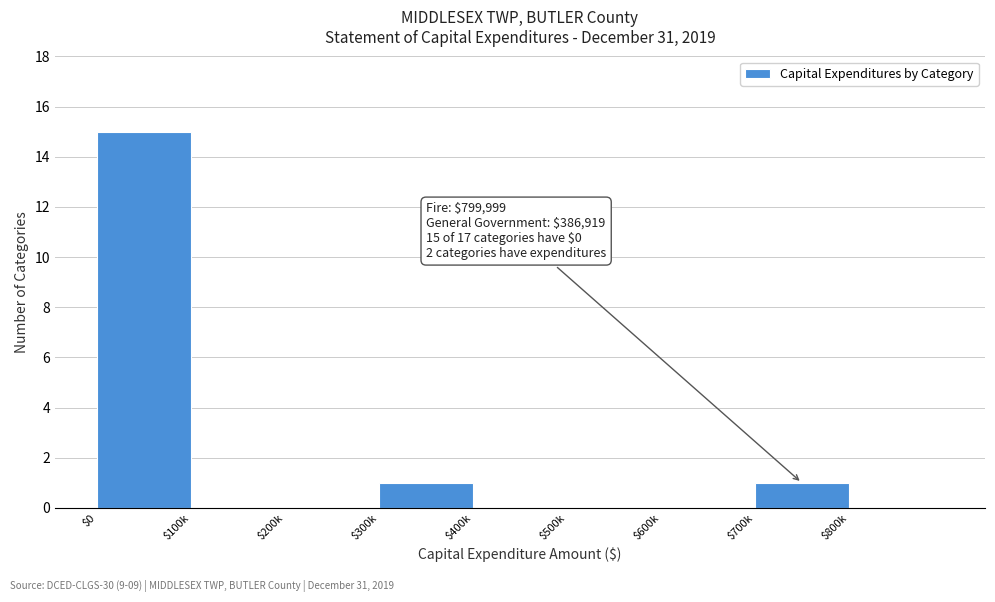

What is the sum of all values?

17